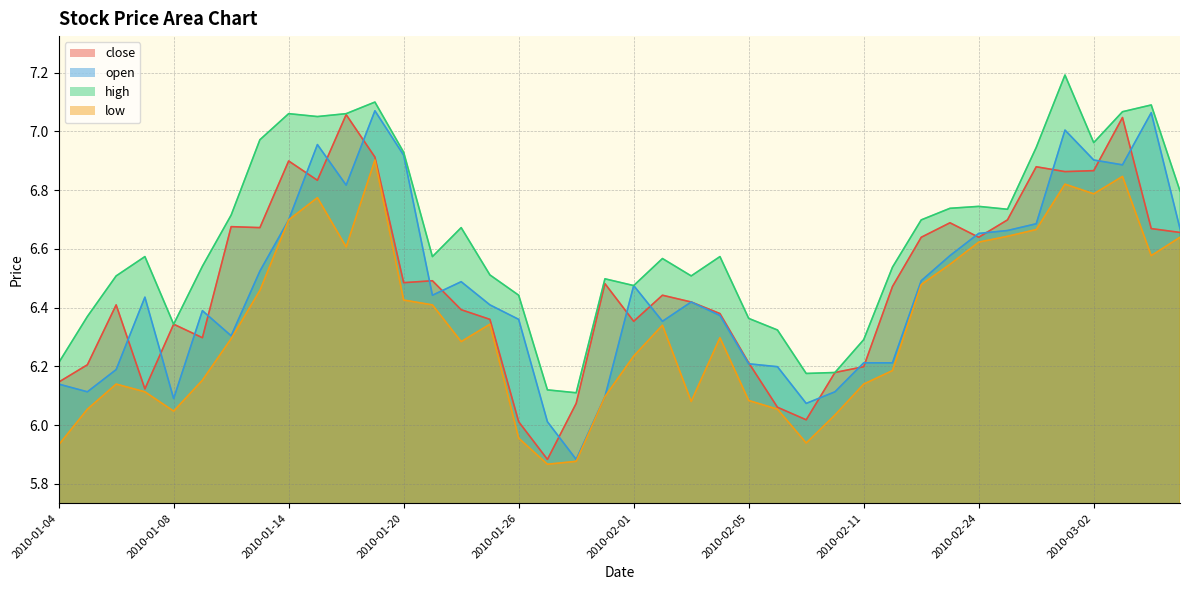

What are all the series names shown in the legend?

close, open, high, low